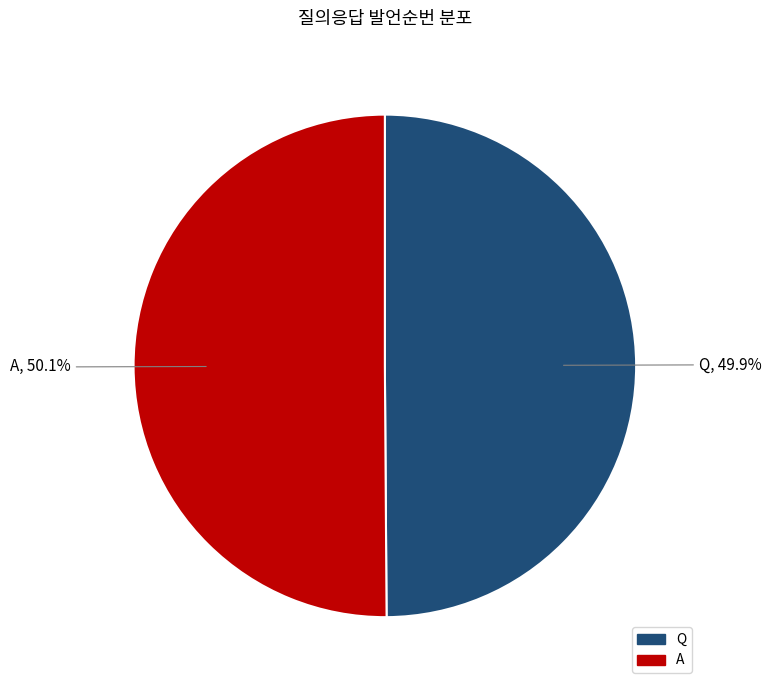

To the nearest percent, what is the average slice percentage?

50%